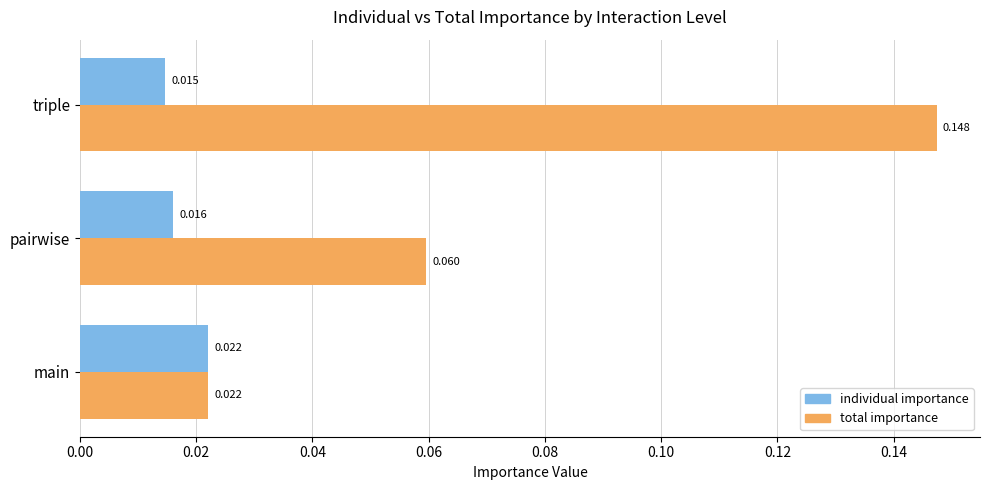

At which category is the sum across all series the highest?

triple